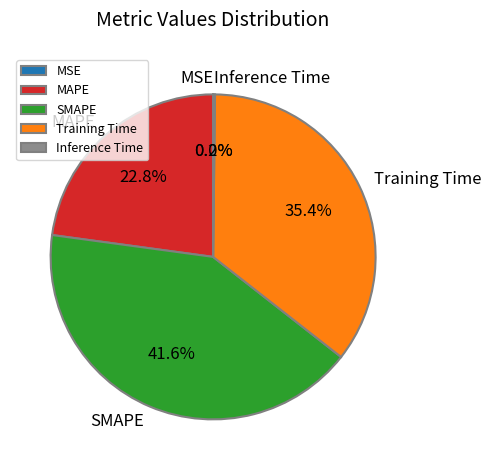

What is the largest slice in the pie chart?

SMAPE